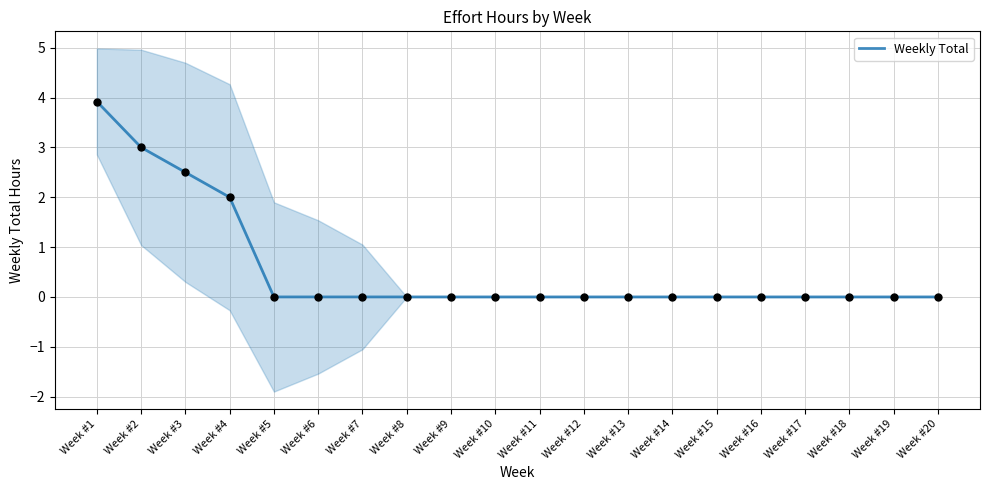

What is the change in value from Week #3 to Week #15?

-2.5